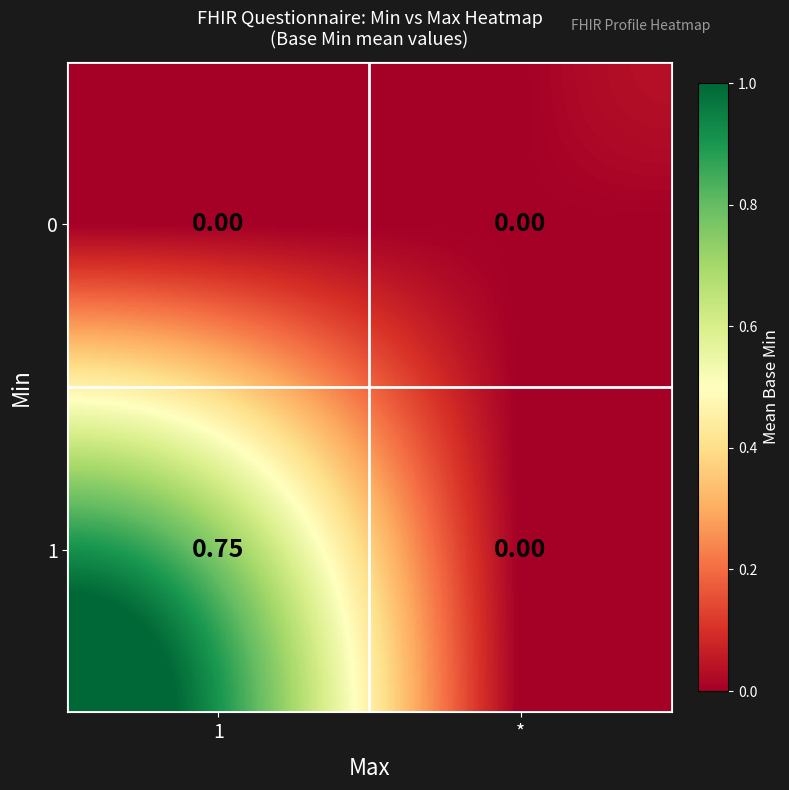

At which label is 1 closest to 0?

*